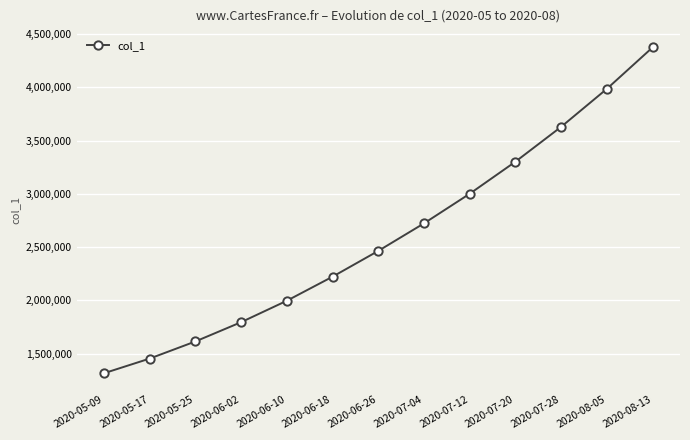

What is the difference between the second highest and second lowest values?

2533714.0